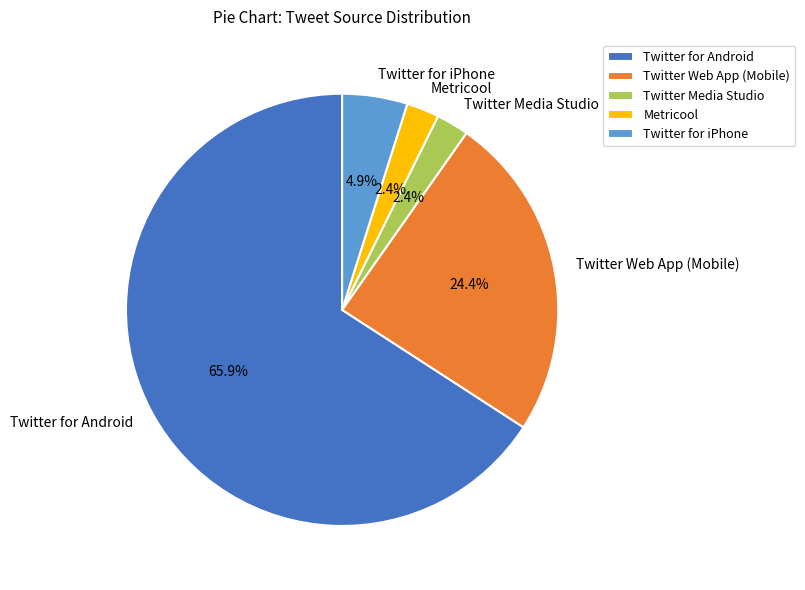

Which slice represents more than half of the pie?

Twitter for Android